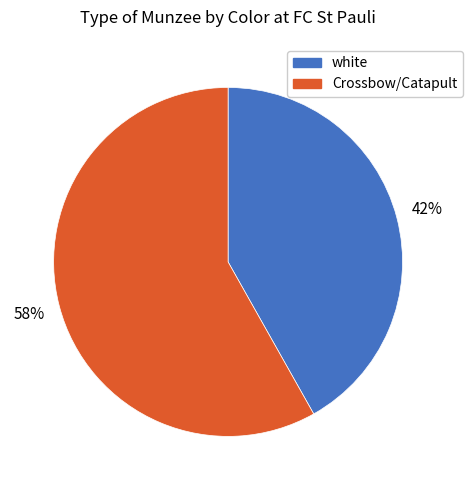

Approximately how many times larger is the value at Crossbow/Catapult compared to white?

1.4